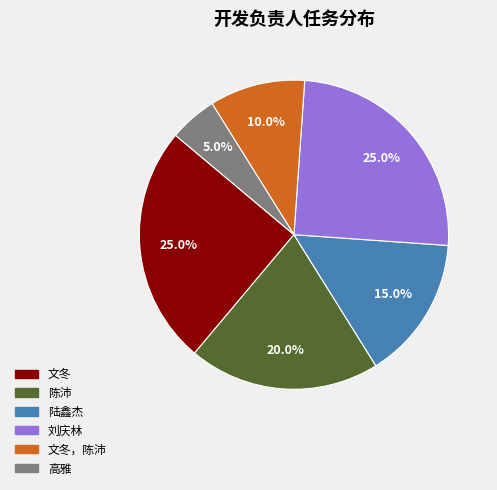

To the nearest percent, what is the average slice percentage?

17%